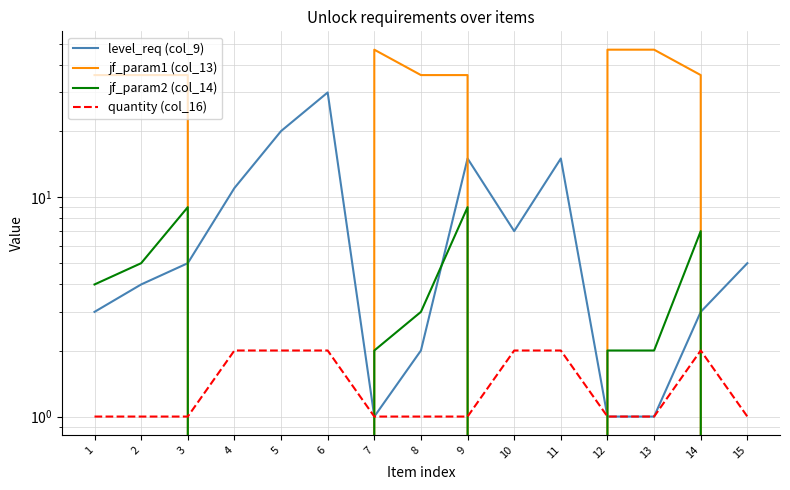

What is the total value across all series at 2?

46